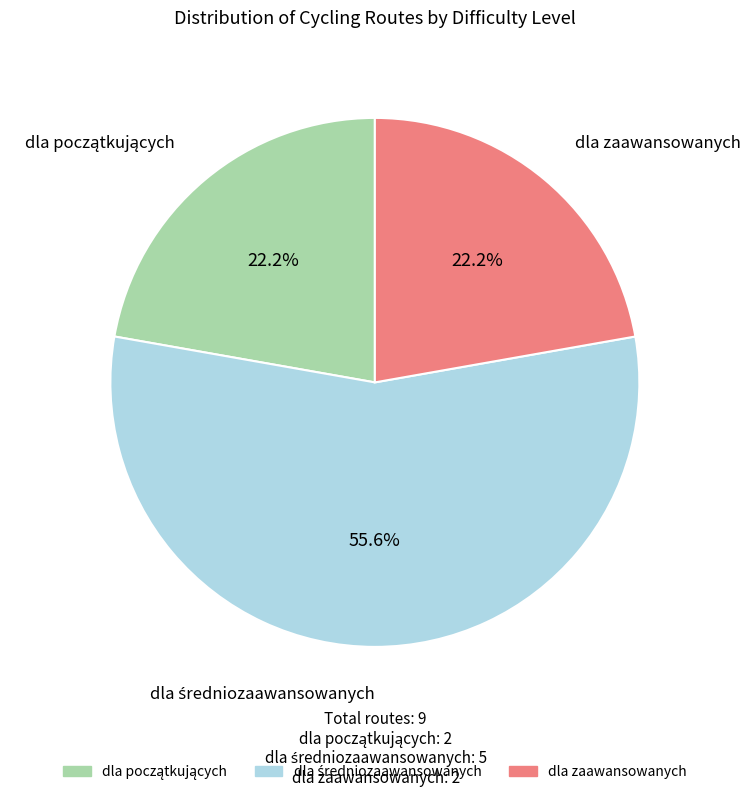

Is dla zaawansowanych the majority of the pie?

No